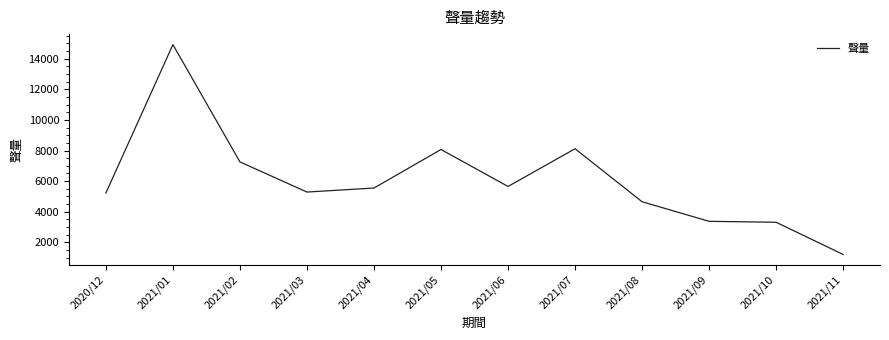

The chart shows a value of 5778 at 2021/09. True or false?

False